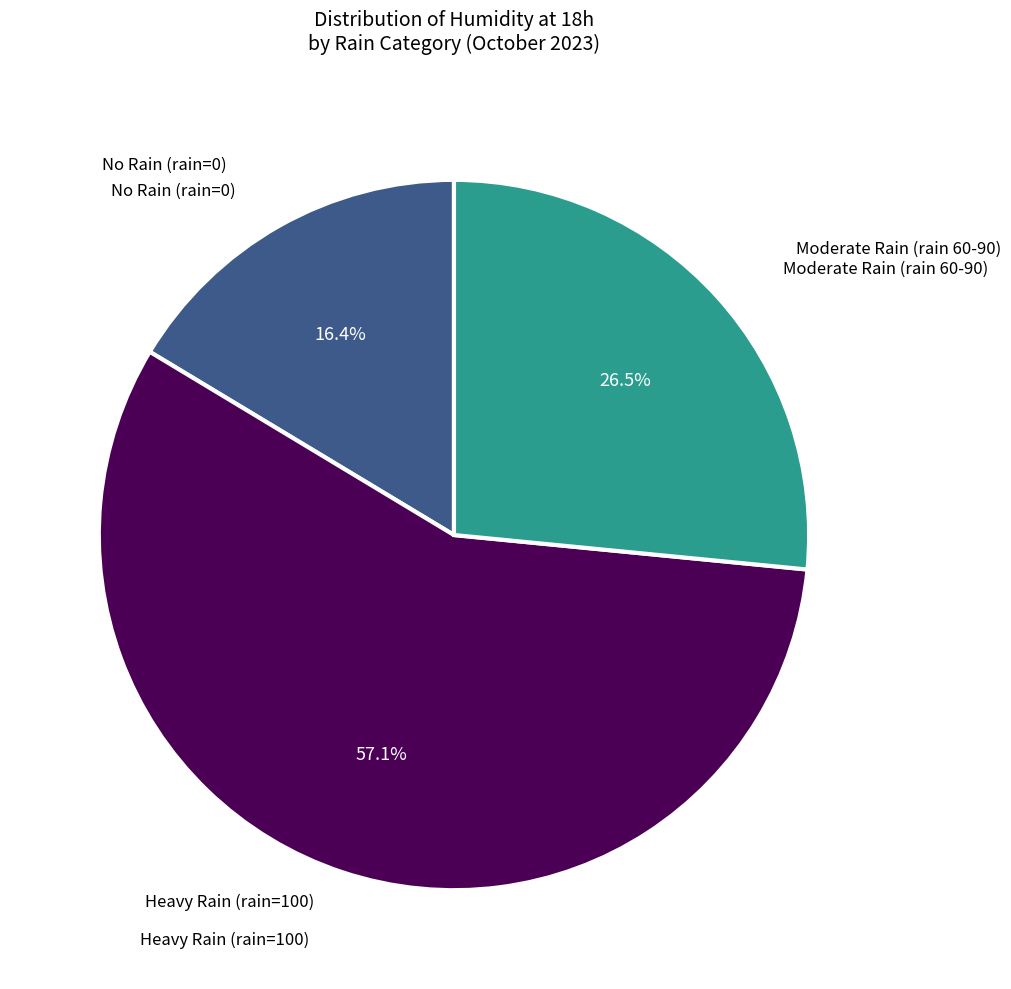

Does any single category account for the majority?

Yes